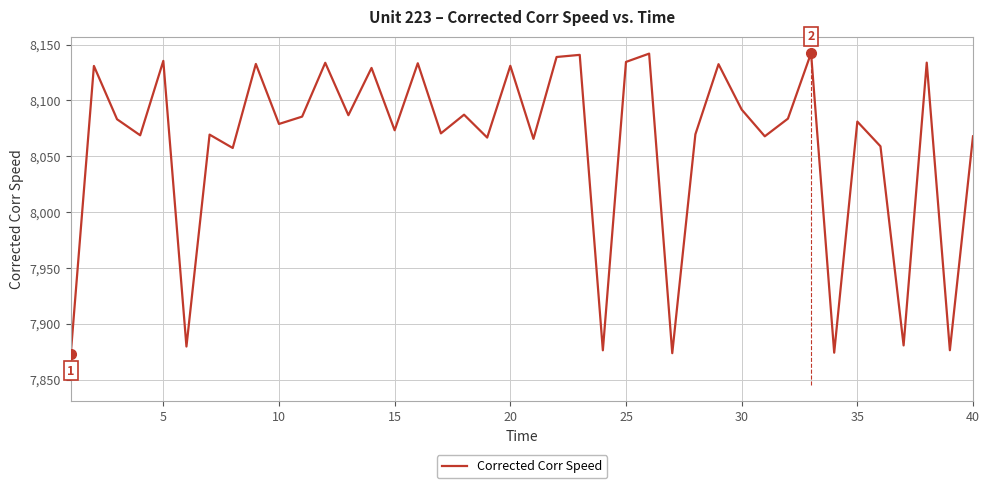

True or false: Corrected Corr Speed has a value of 8073.3 at 15.

True